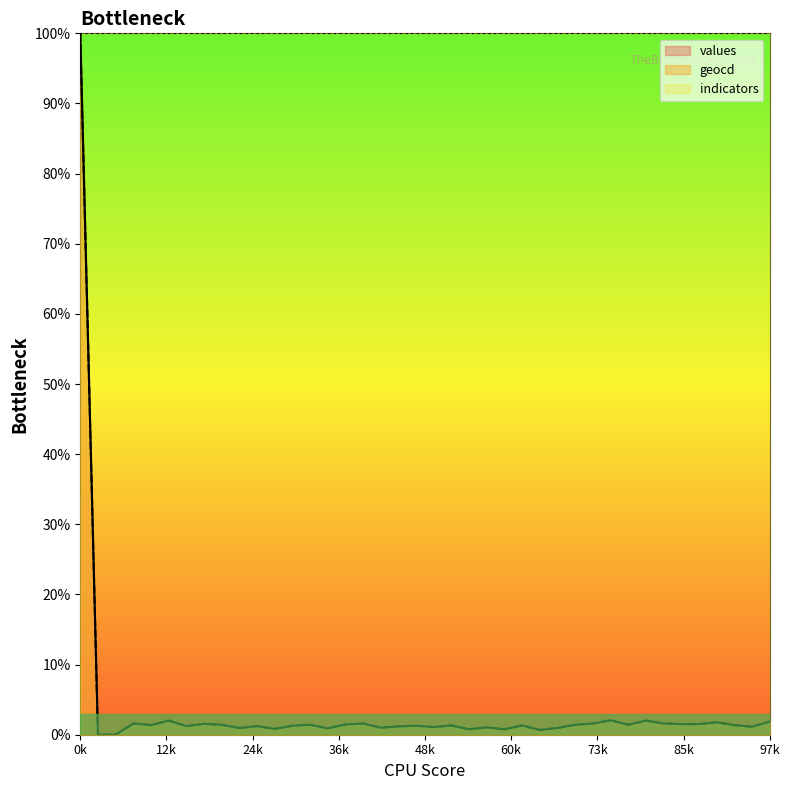

Is it true that indicators equals 100.0 at 0k?

True